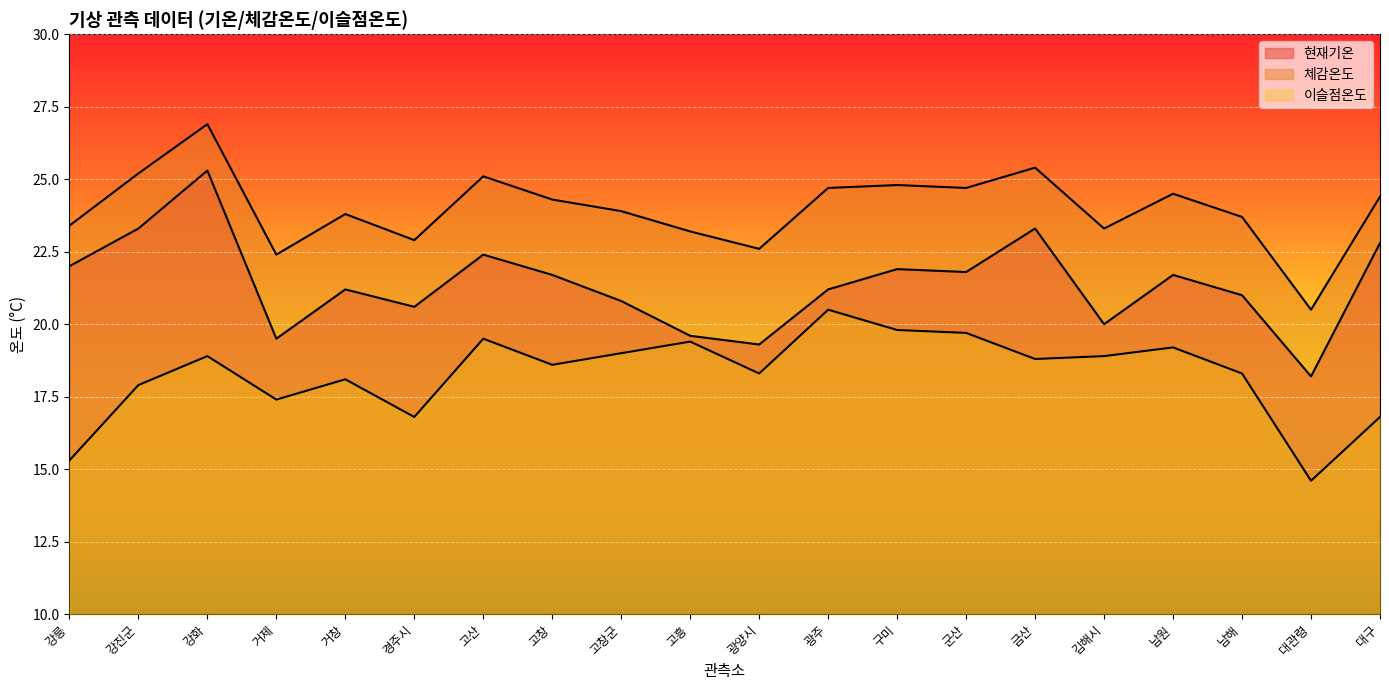

Which series changed the most between 광양시 and 대관령?

이슬점온도